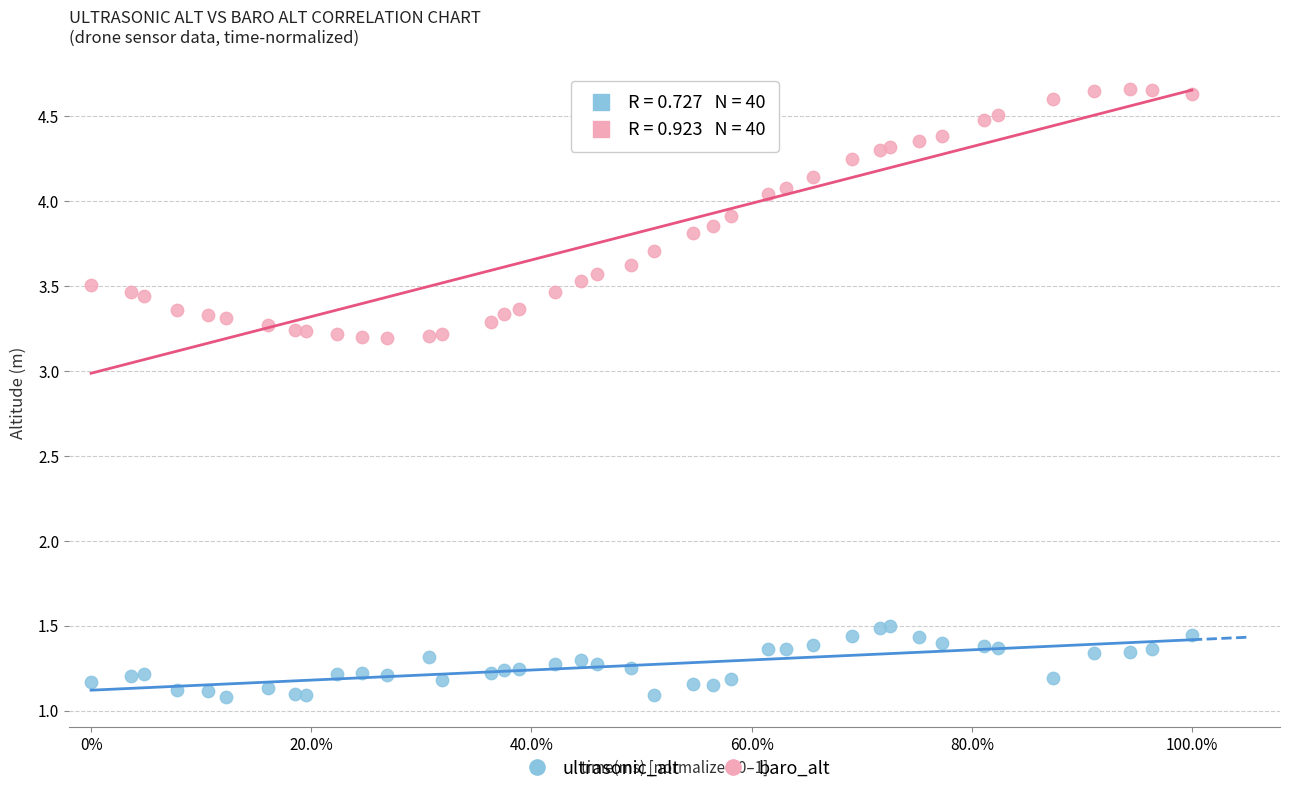

Which series reaches the maximum Y coordinate?

baro_alt